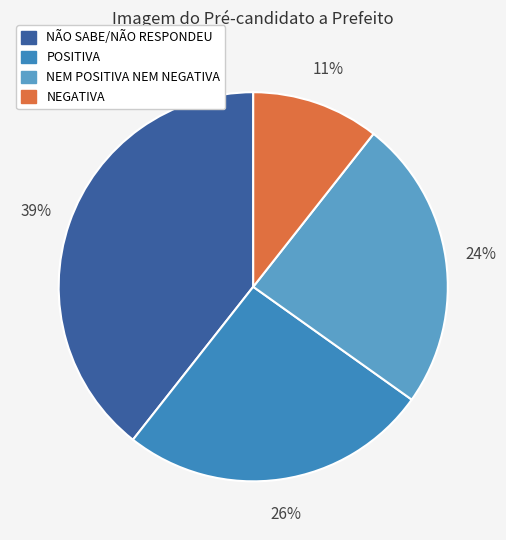

To the nearest percent, what is the average slice percentage?

25%